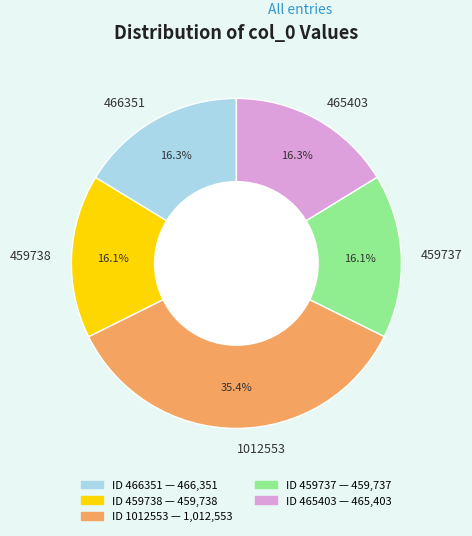

Does 459737 account for over 50% of the chart?

No